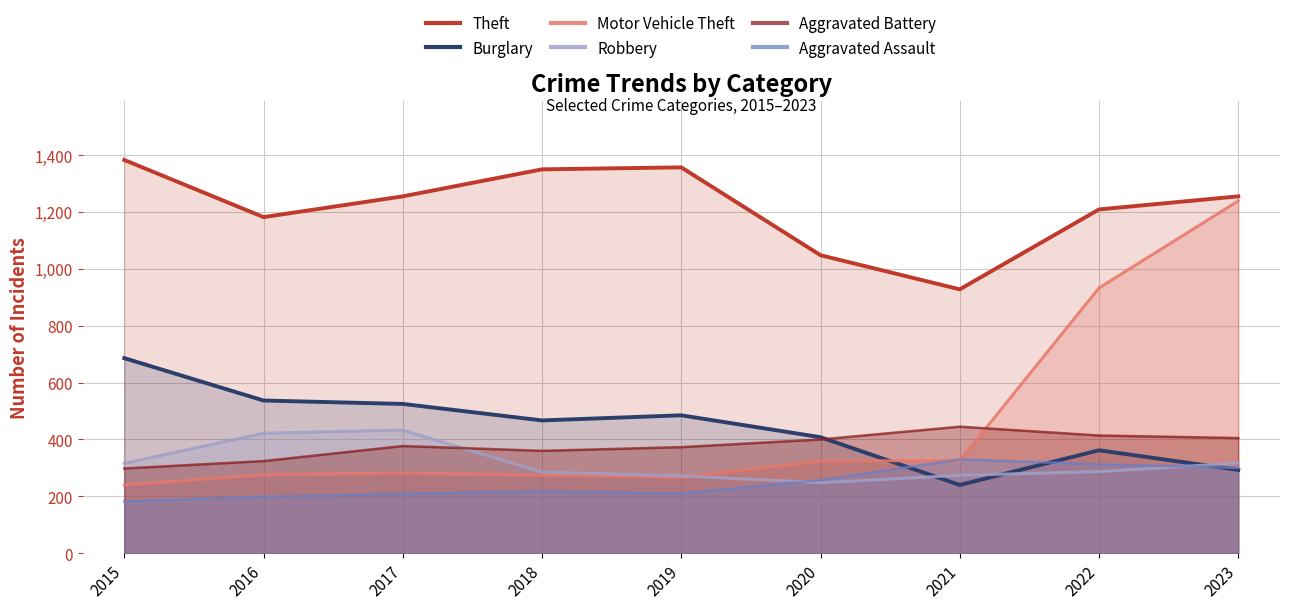

What is the minimum value for Burglary?

240